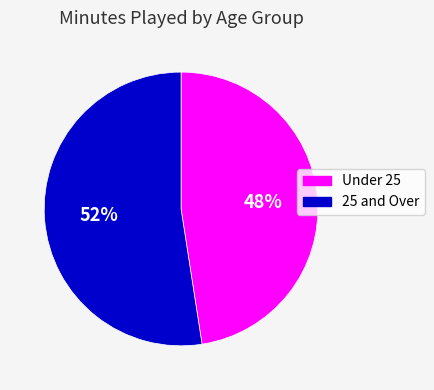

To the nearest percent, what is the average slice percentage?

50%